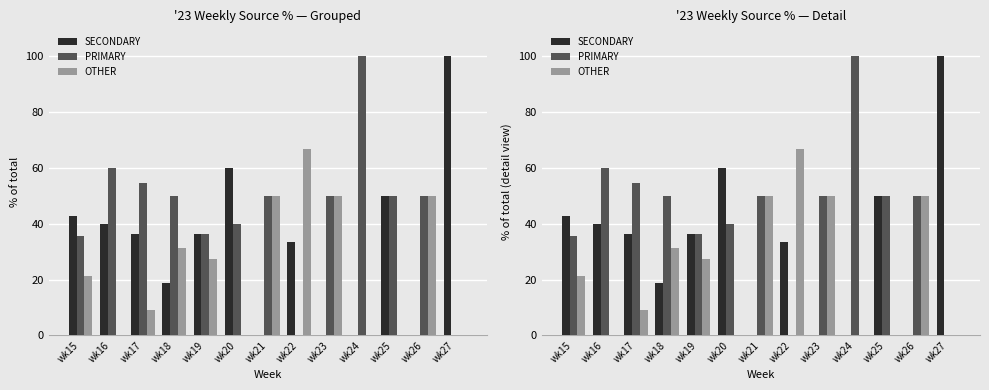

Is the value of PRIMARY at wk24 greater than the value of SECONDARY at wk21?

Yes